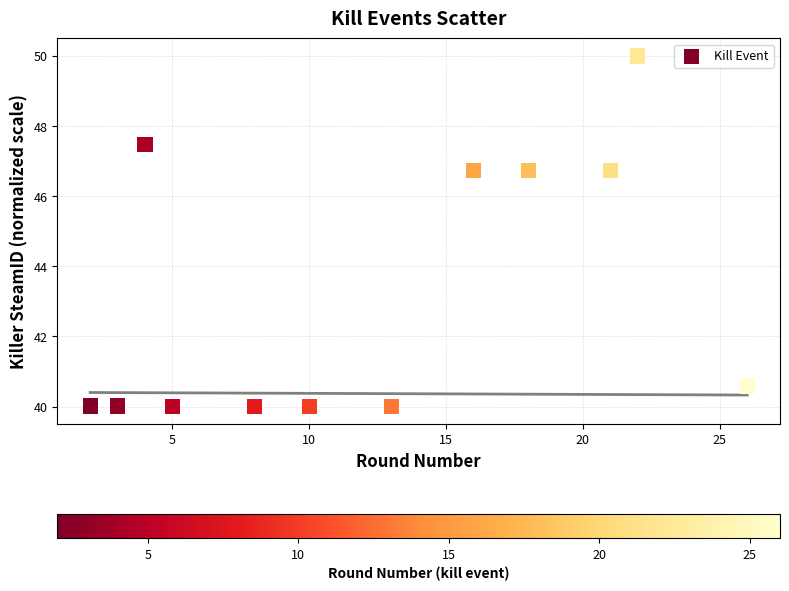

What is the range of X values (max minus min)?

24.0